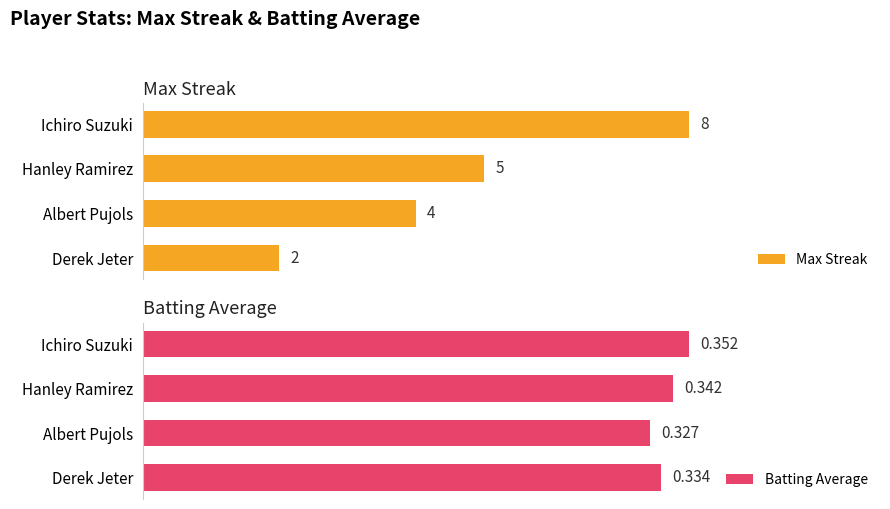

How many data points does each series have?

4